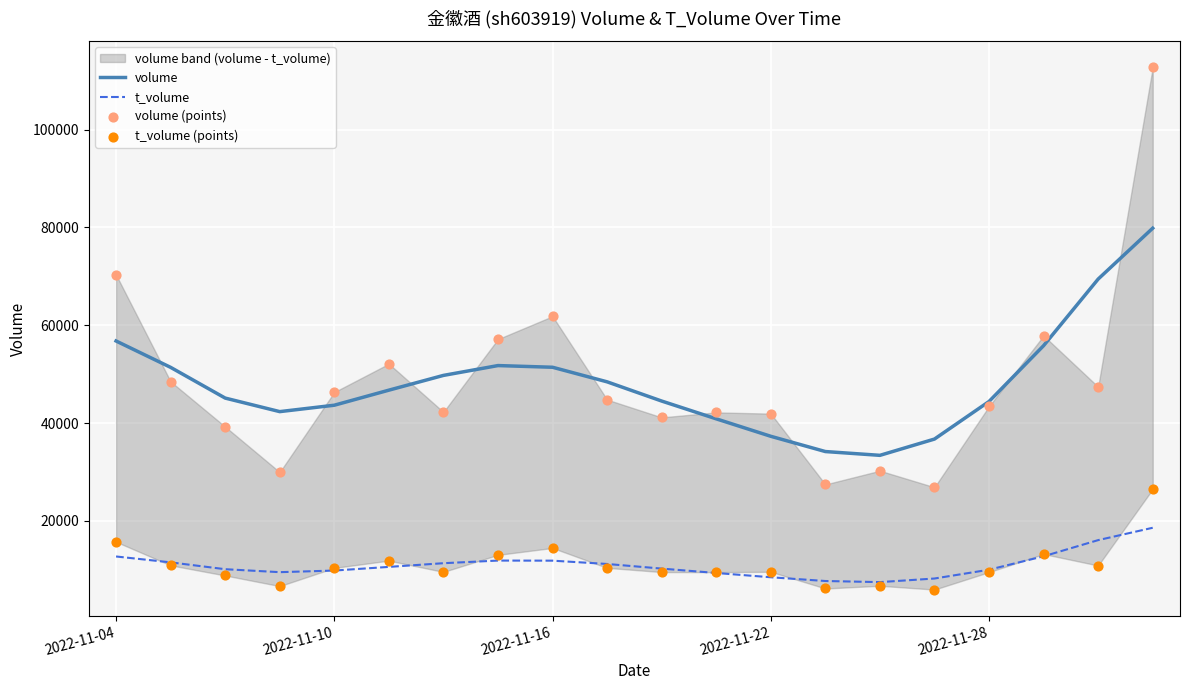

Is the value of t_volume (points) at 5 greater than the value of volume at 17?

No